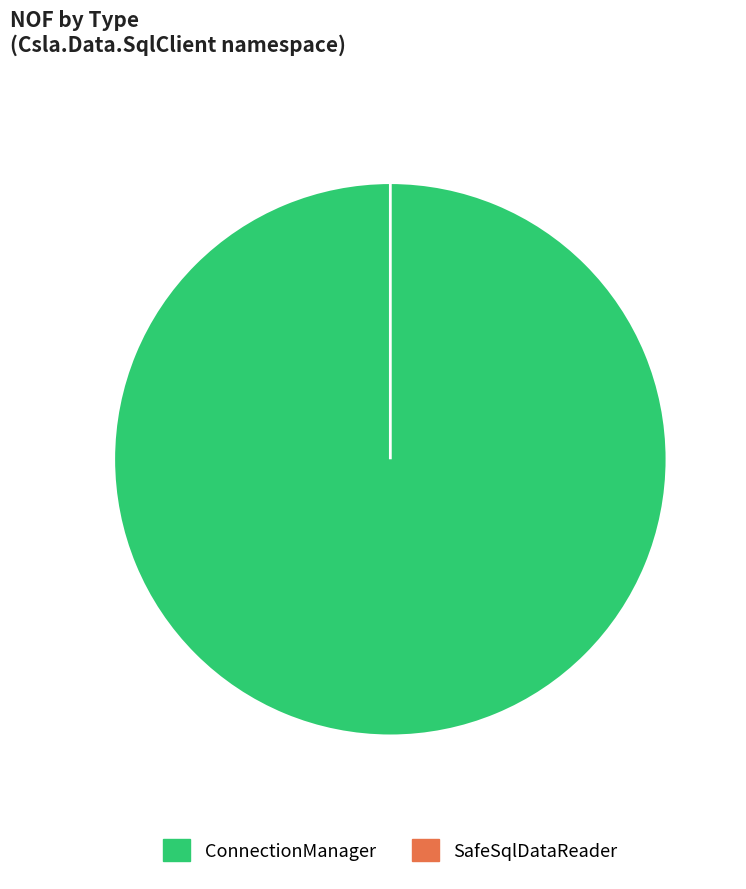

Combined, do ConnectionManager and SafeSqlDataReader account for over 50%?

Yes